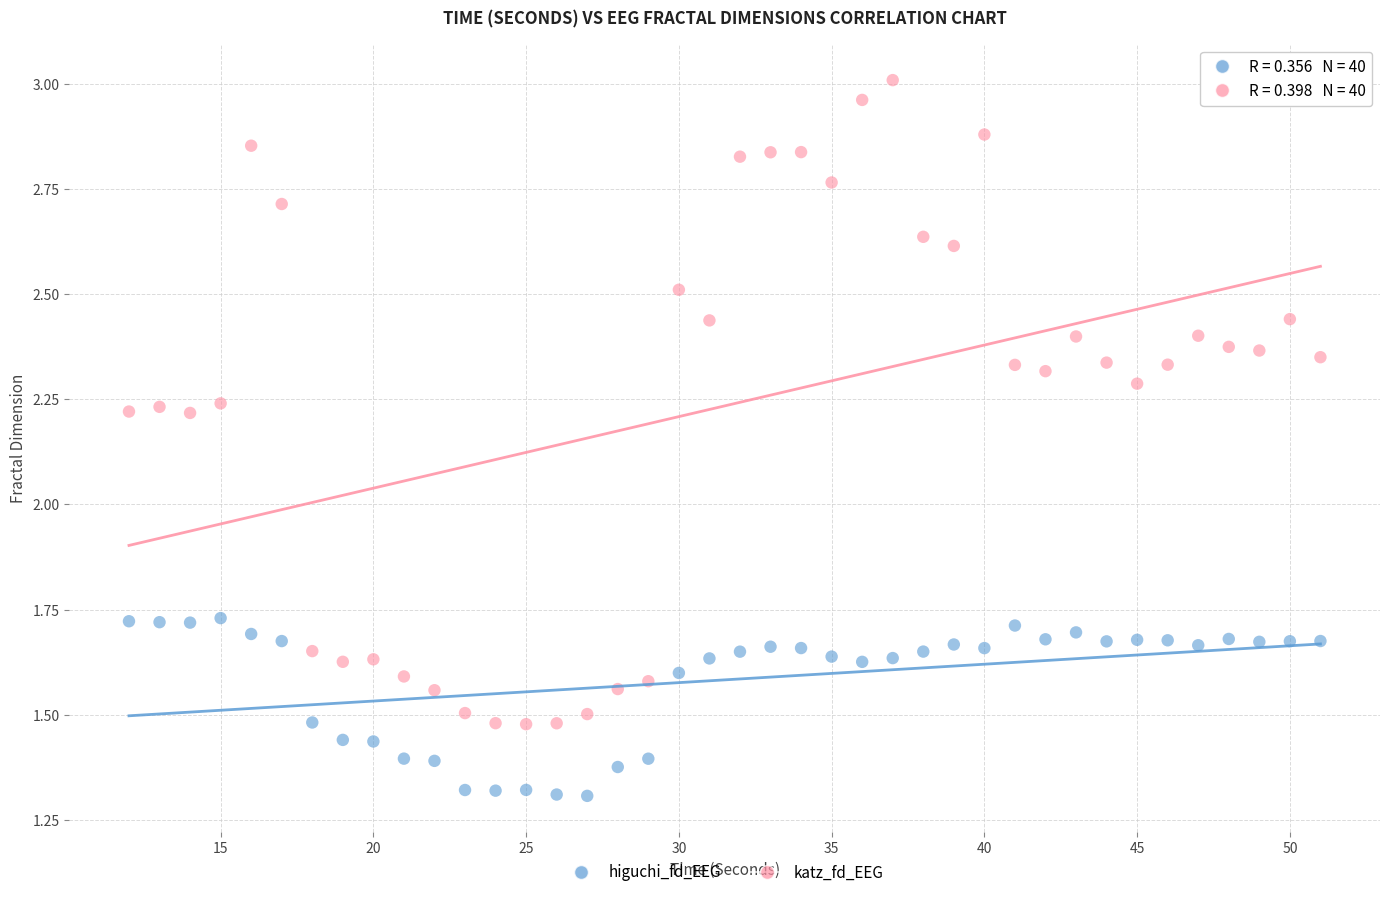

Which series has the widest spread of Y values?

katz_fd_EEG